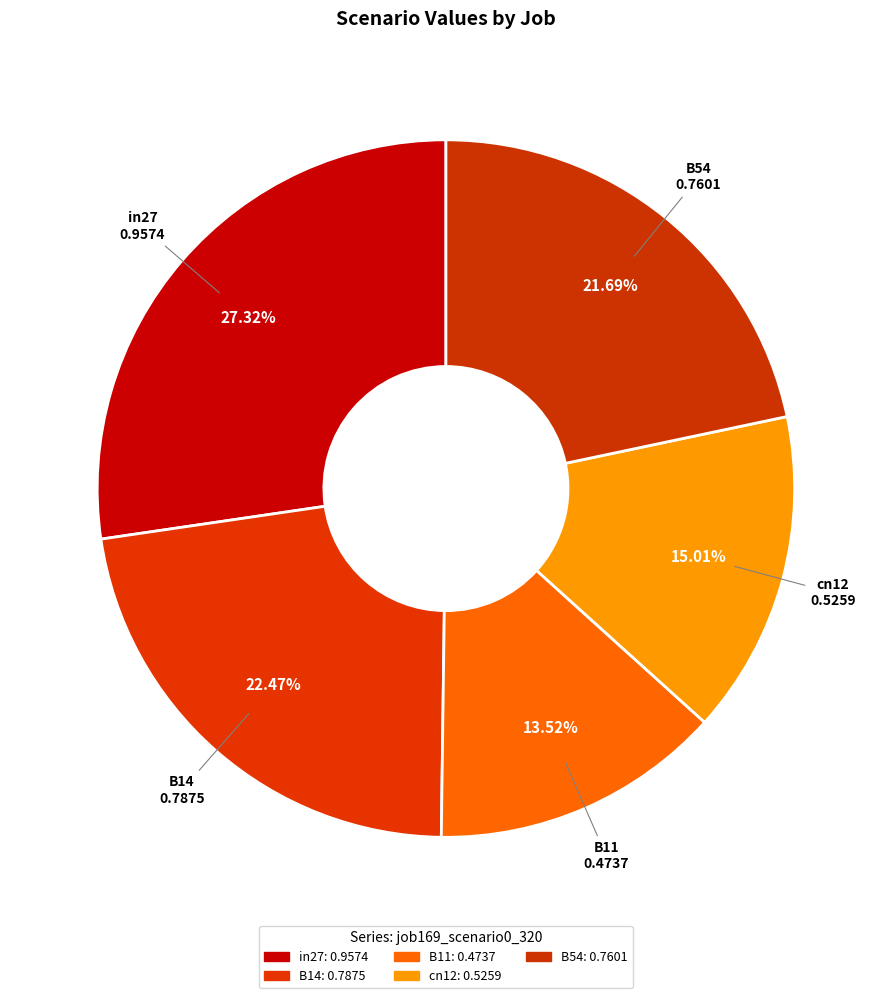

To the nearest percent, what is the combined percentage of B54 and in27?

49%